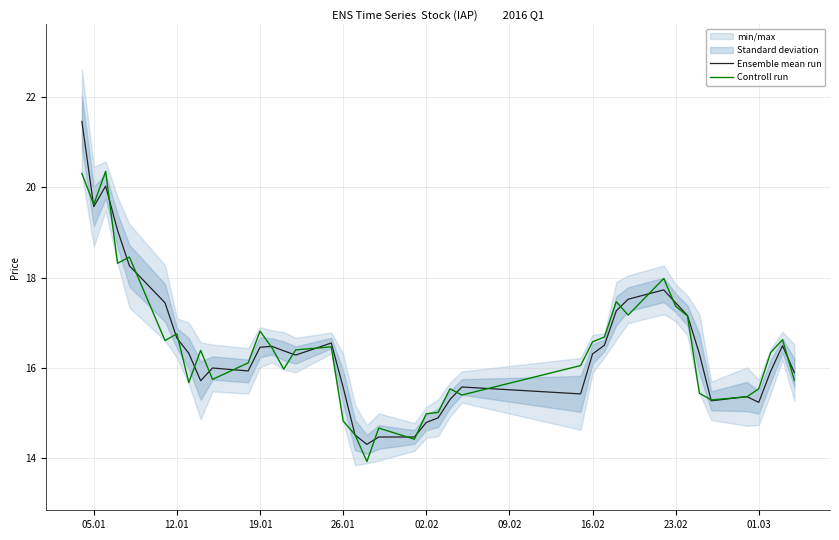

What is the lowest value of the Ensemble mean run series?

14.3